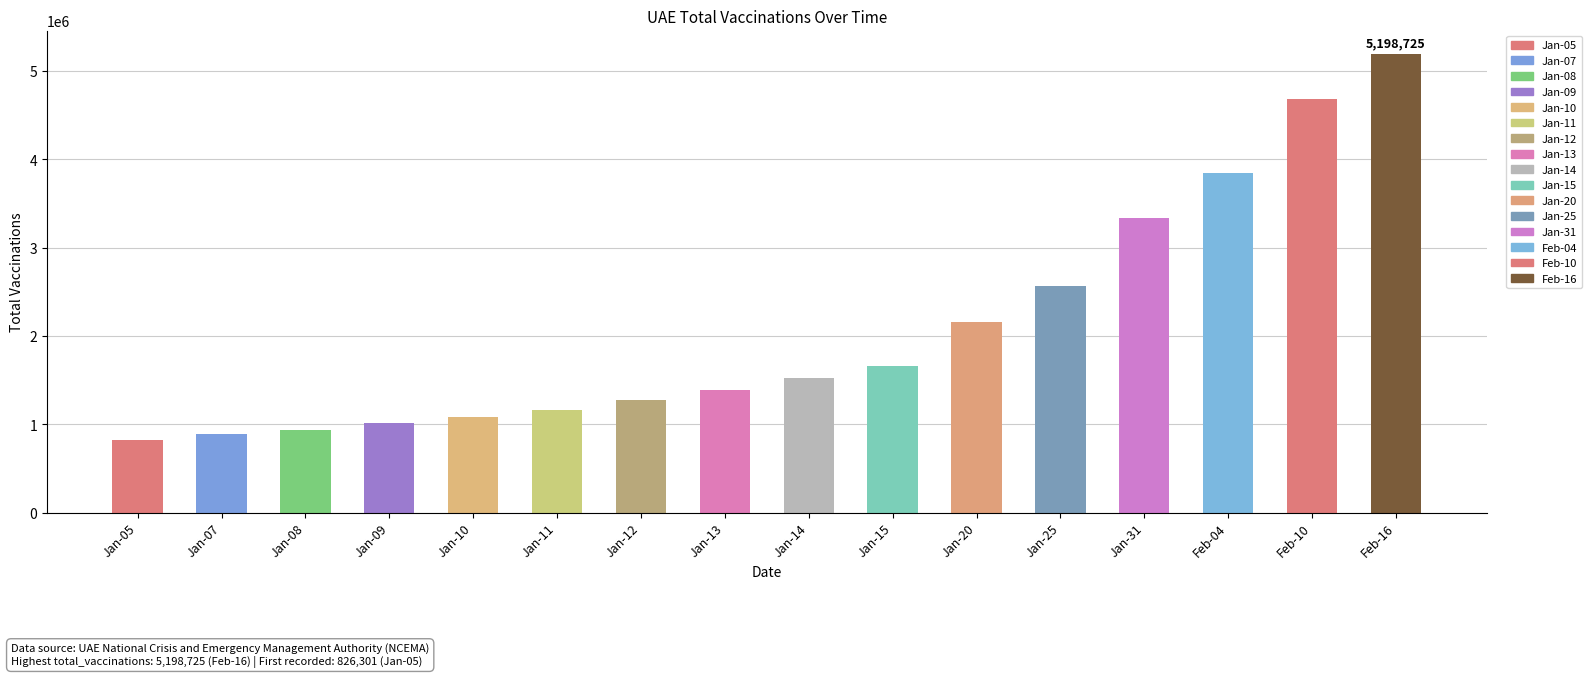

The chart shows a value of 1275652 at Jan-12. True or false?

True